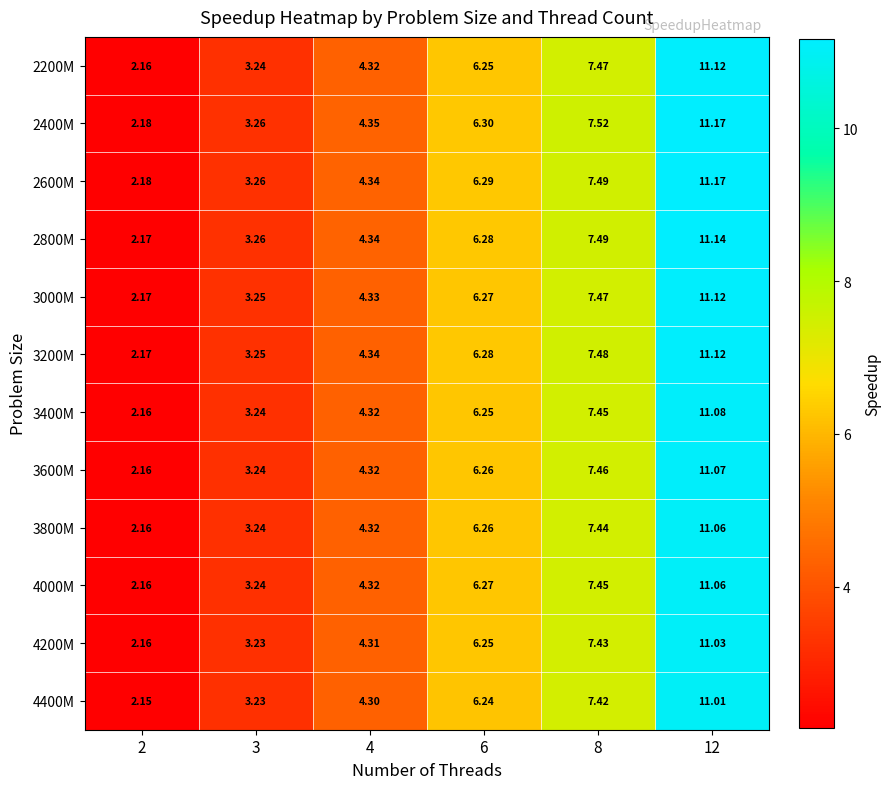

Is the value of 3400M at 2 greater than the value of 2600M at 4?

No